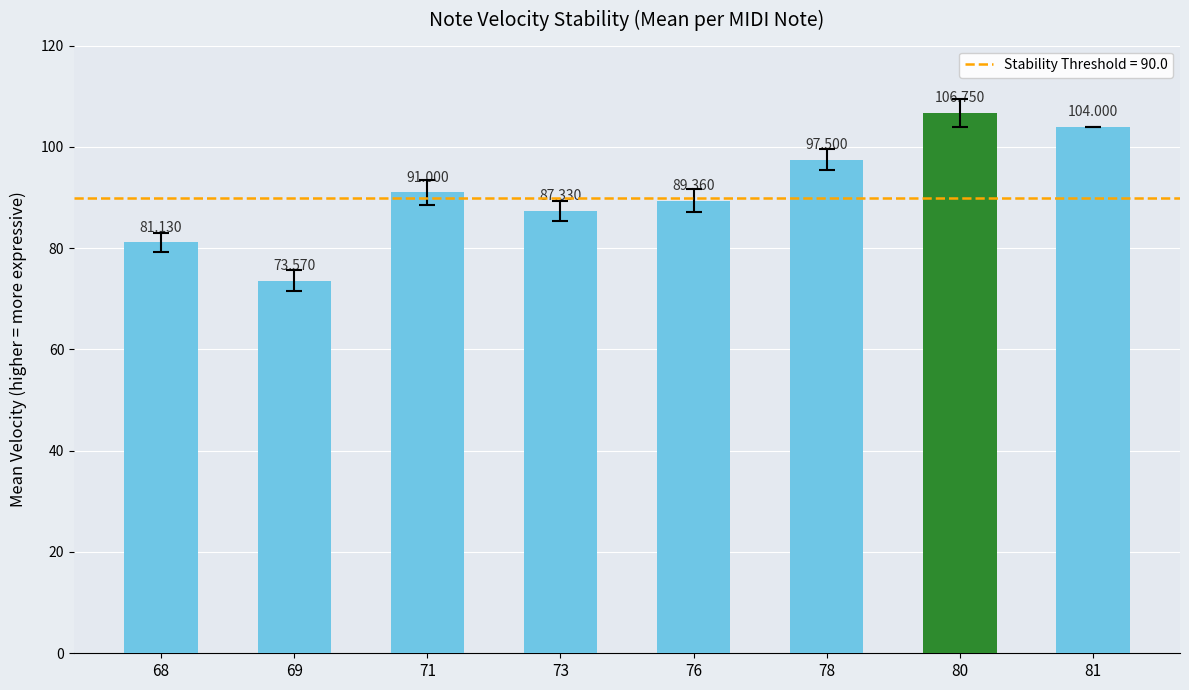

The chart shows a value of 45.7 at 69. True or false?

False